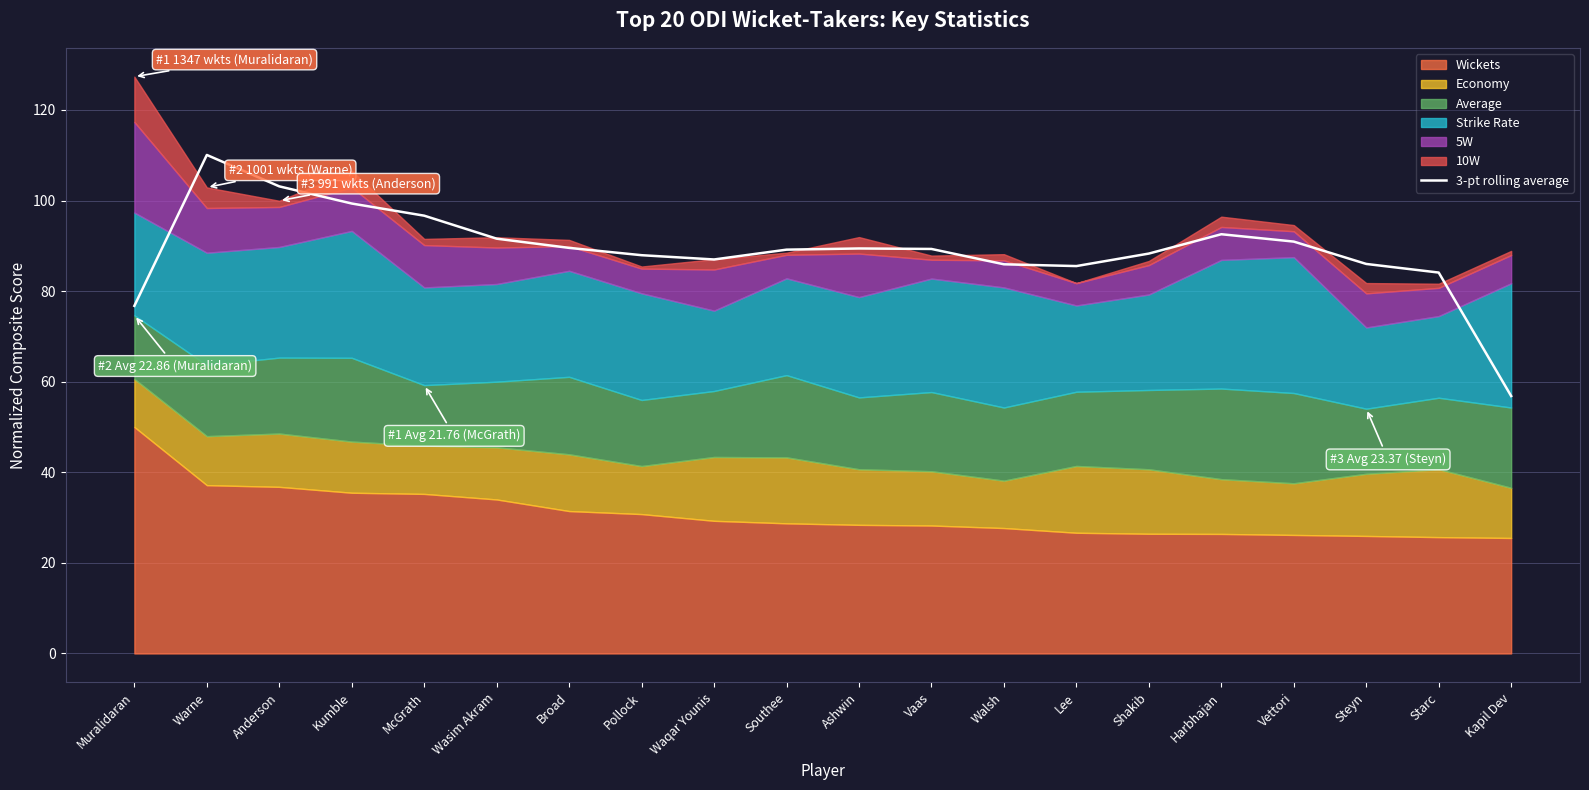

Reading right to left, what are all the values shown in this chart?

Kapil Dev=56.8	Starc=84.1	Steyn=86.0	Vettori=90.9	Harbhajan=92.6	Shakib=88.3	Lee=85.5	Walsh=85.9	Vaas=89.3	Ashwin=89.4	Southee=89.1	Waqar Younis=87.0	Pollock=87.9	Broad=89.5	Wasim Akram=91.6	McGrath=96.7	Kumble=99.3	Anderson=103.1	Warne=110.1	Muralidaran=76.7